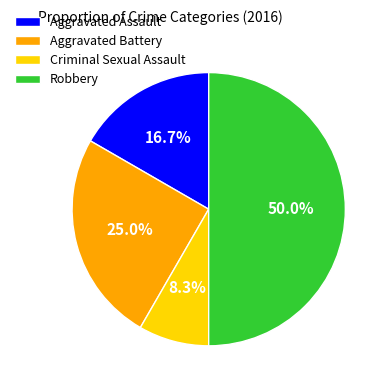

To the nearest percent, what is the difference between the largest and smallest slice percentages?

42%